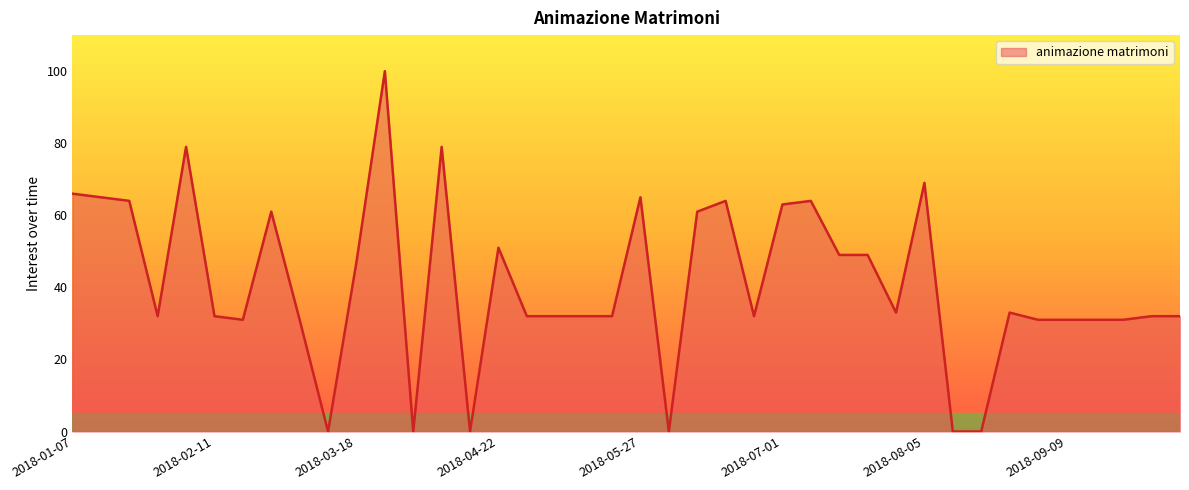

How many lines are shown in the chart?

1